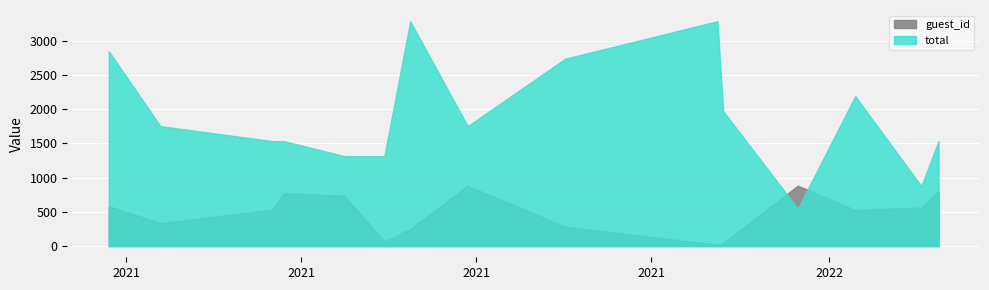

How many lines are shown in the chart?

2